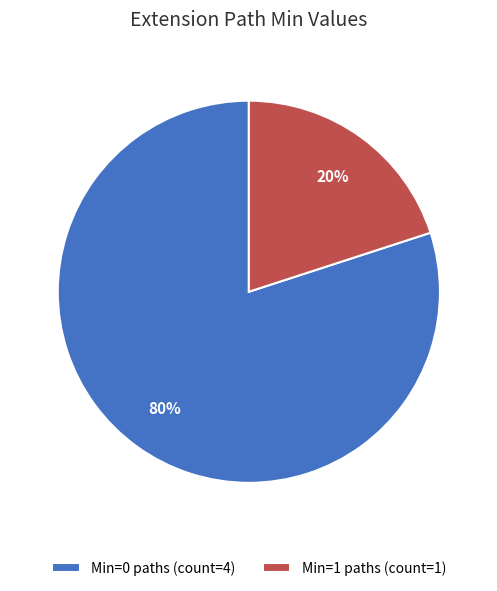

Which slice is the smallest?

Min=1 paths (count=1)